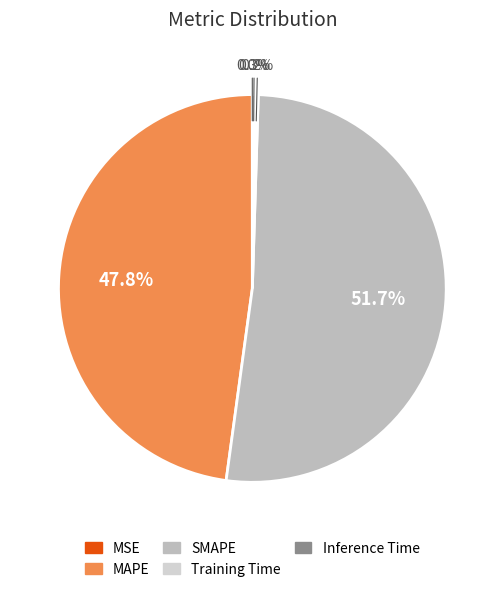

What percentage is NOT represented by MSE?

100.0%